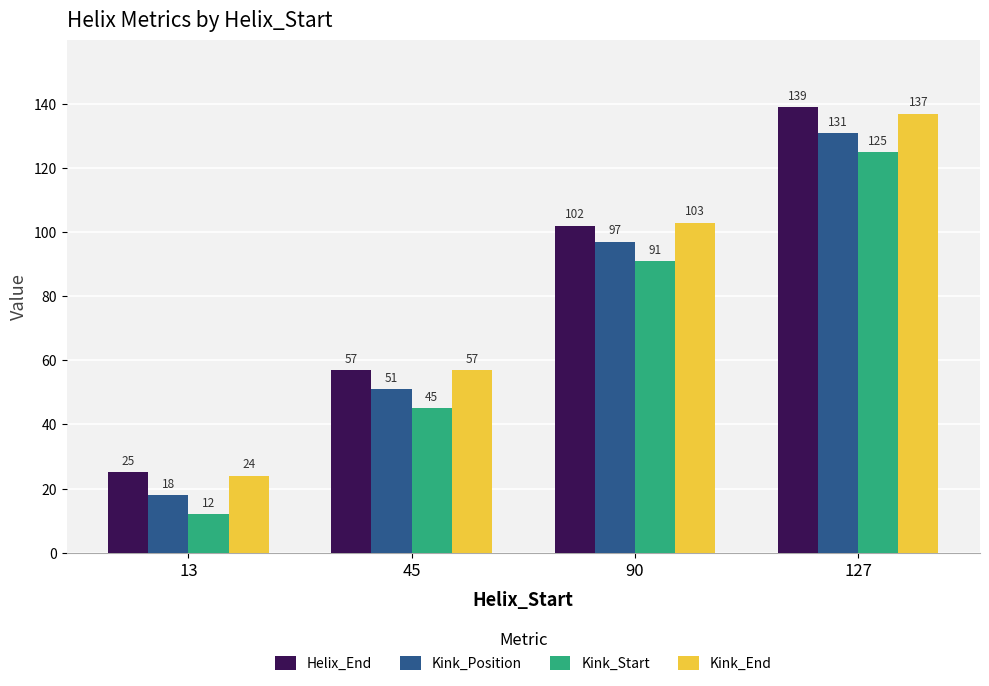

Which series has the largest range (max minus min)?

Helix_End